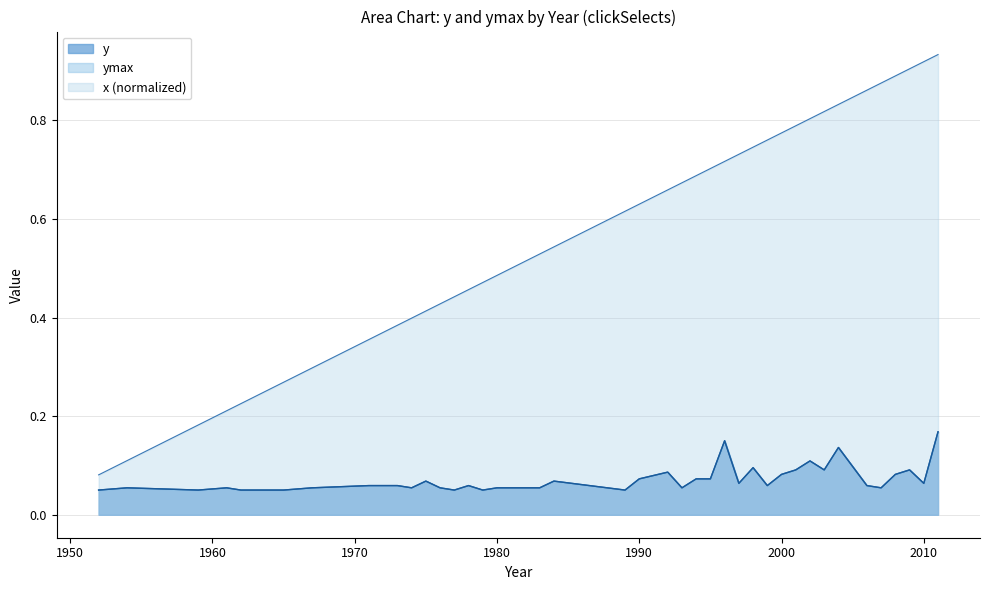

At which label does x reach its peak?

2011